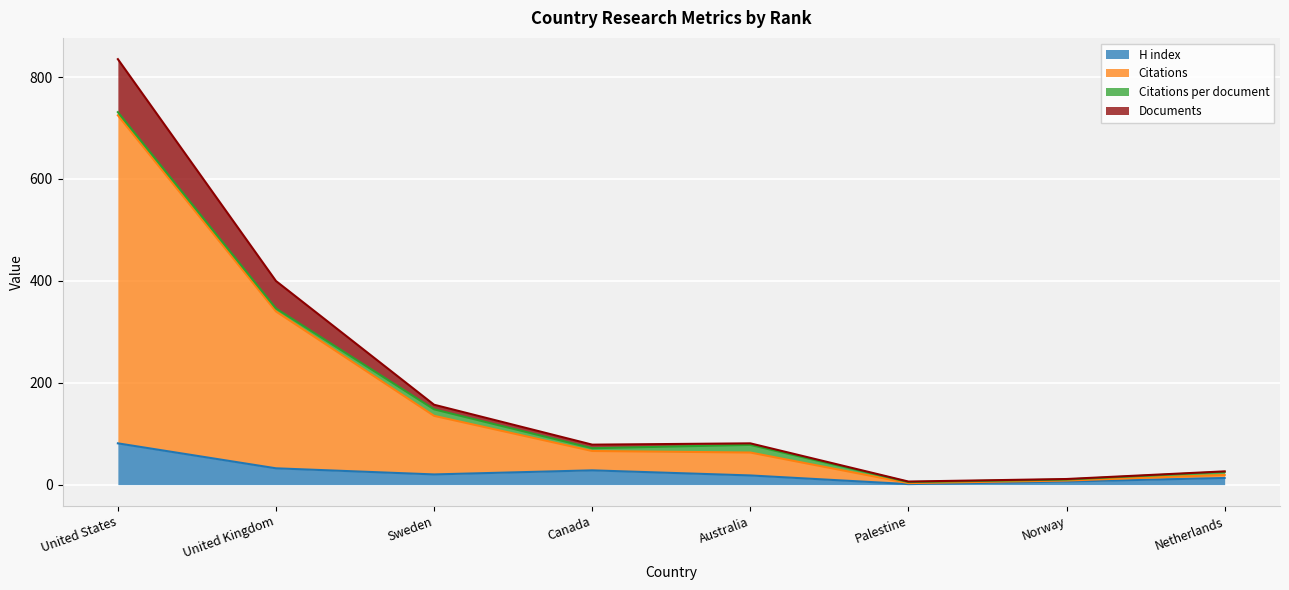

The value of H index at United States is 50.7. True or false?

False